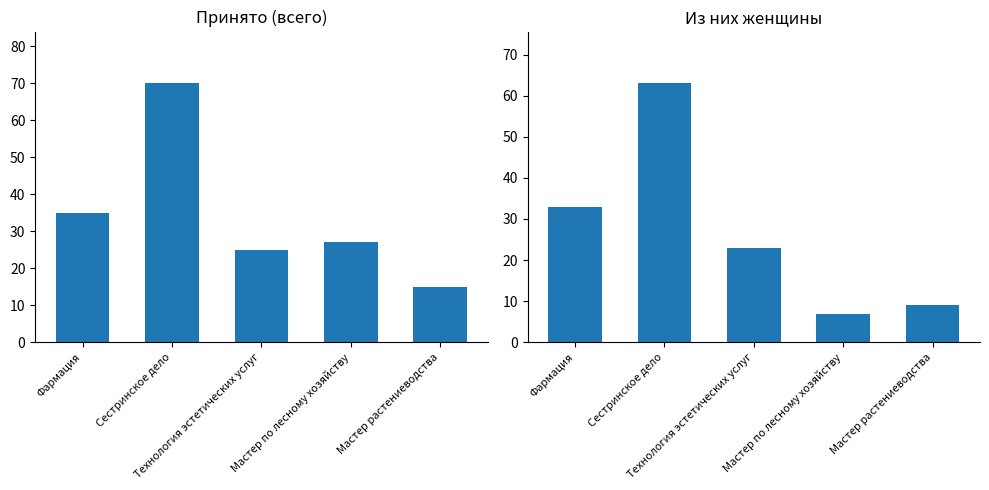

How many bars are there in each group?

2